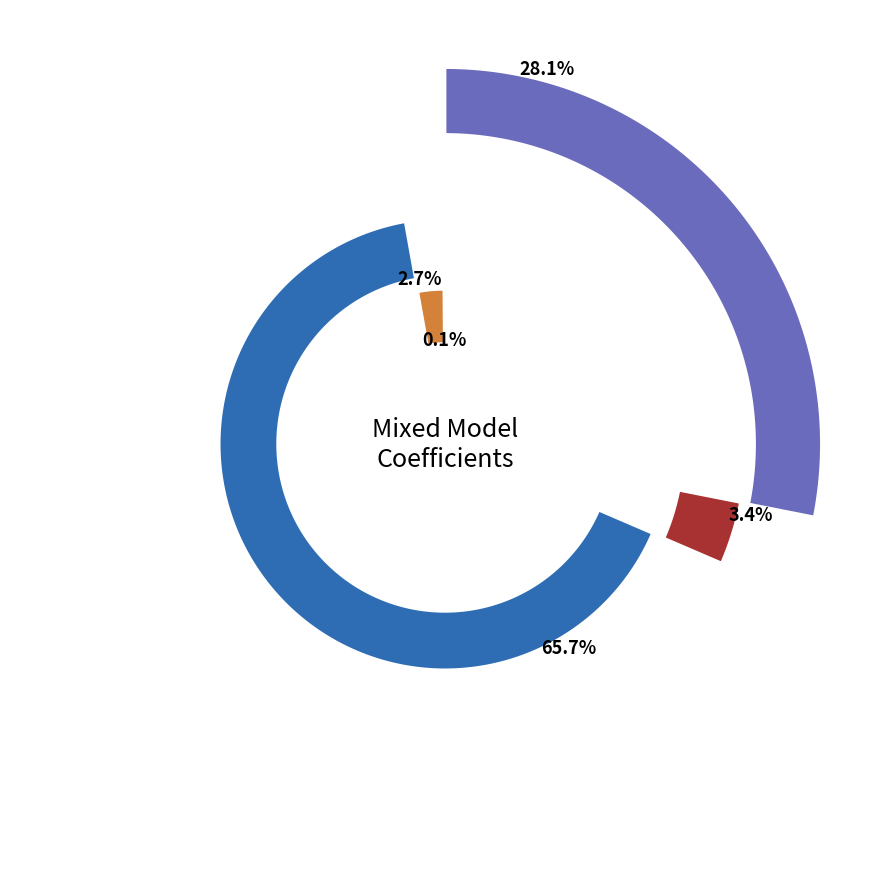

To the nearest percent, what is the combined percentage of Group Var and Time[T.Pre] Var?

66%